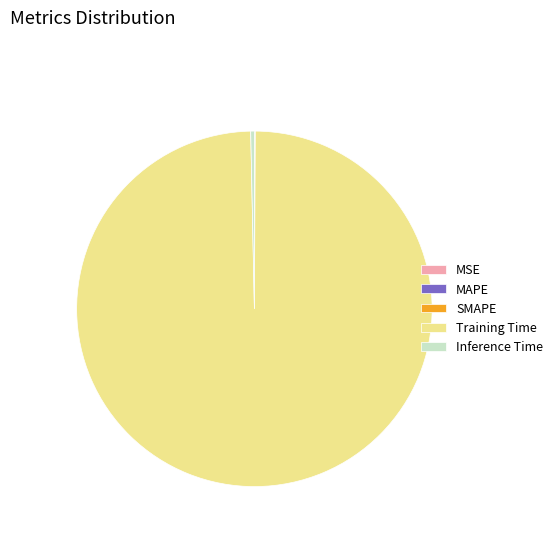

Which category has the biggest portion of the pie?

Training Time